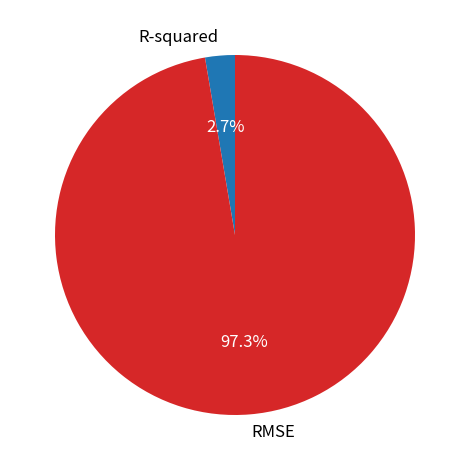

Which slice represents more than half of the pie?

RMSE